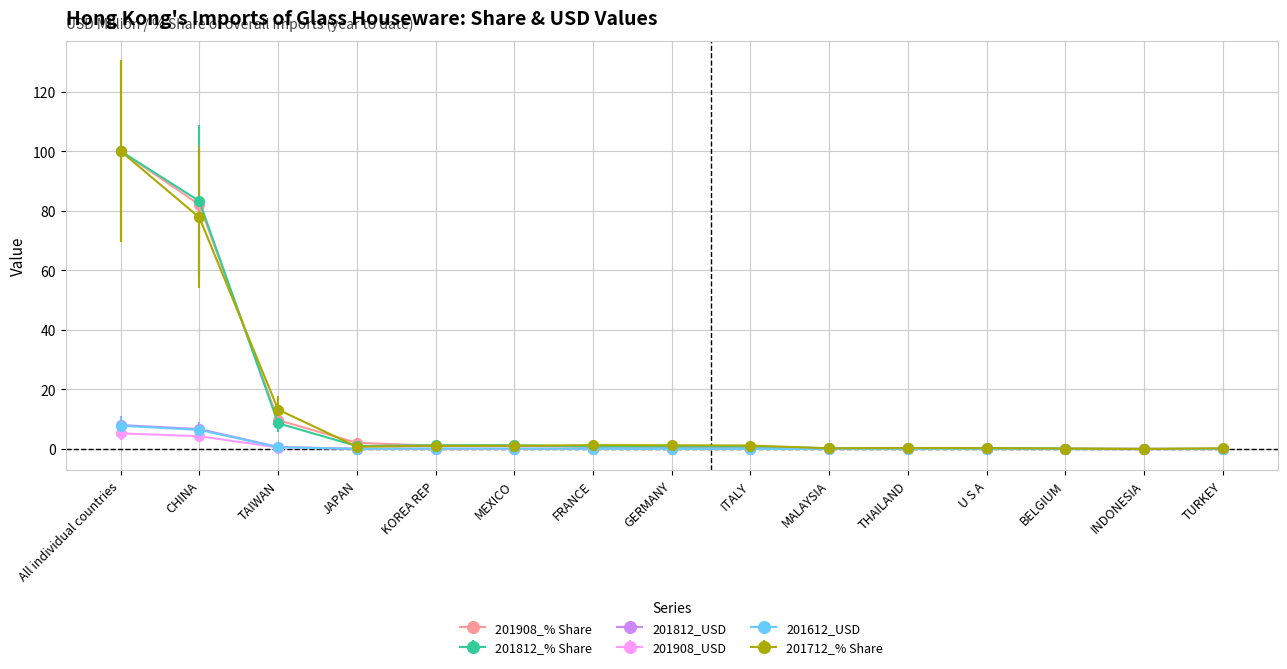

How many lines are shown in the chart?

6